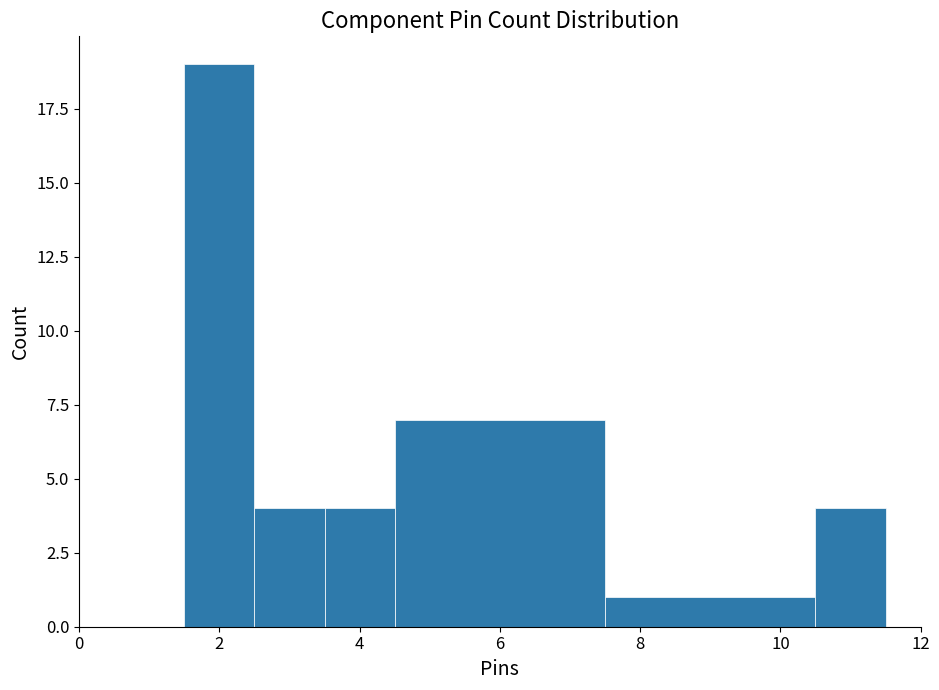

Reading left to right, transcribe this chart: for each bar, give the range it covers on the x-axis and its height. Neither the bar edges nor the heights are printed on the chart, so give them approximately, as read against the axes.

1.5 to 2.5: 19
2.5 to 3.5: 4
3.5 to 4.5: 4
4.5 to 7.5: 7
7.5 to 10.5: 1
10.5 to 11.5: 4